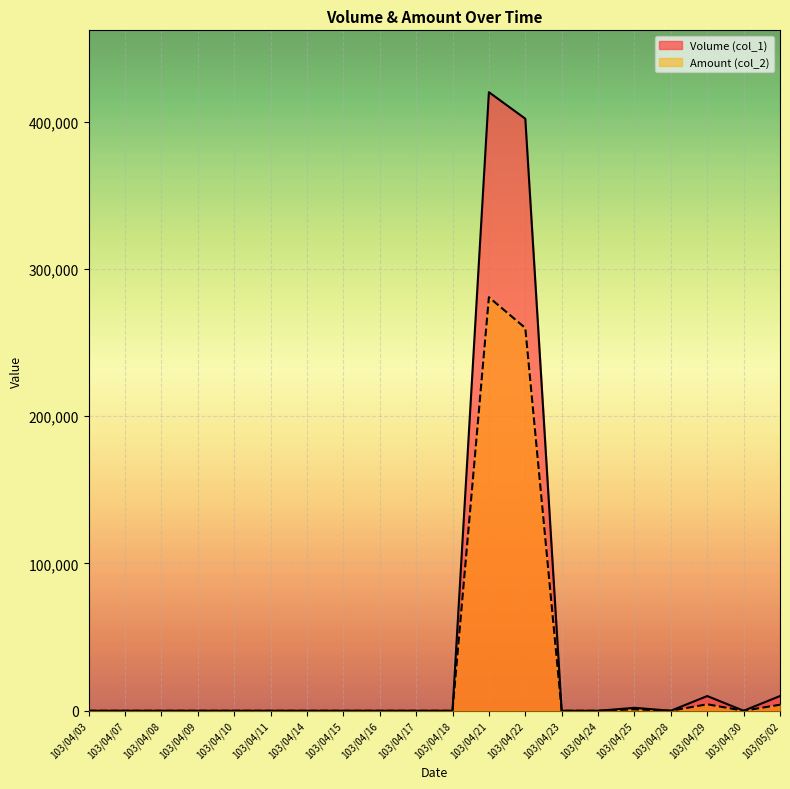

Between 103/04/08 and 103/04/16, which is larger?

103/04/08